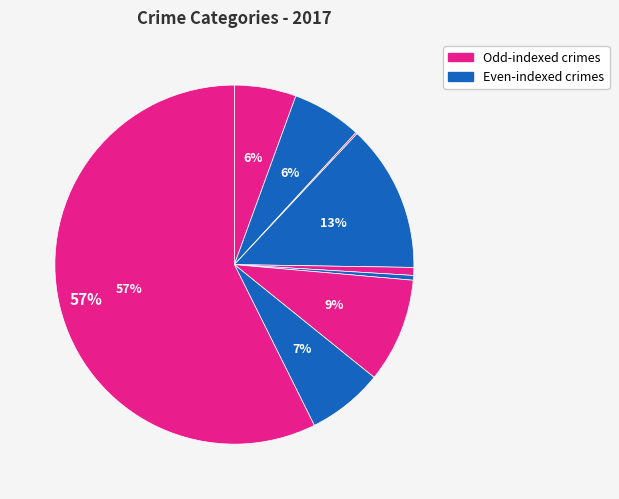

Count the number of slices in the pie.

10